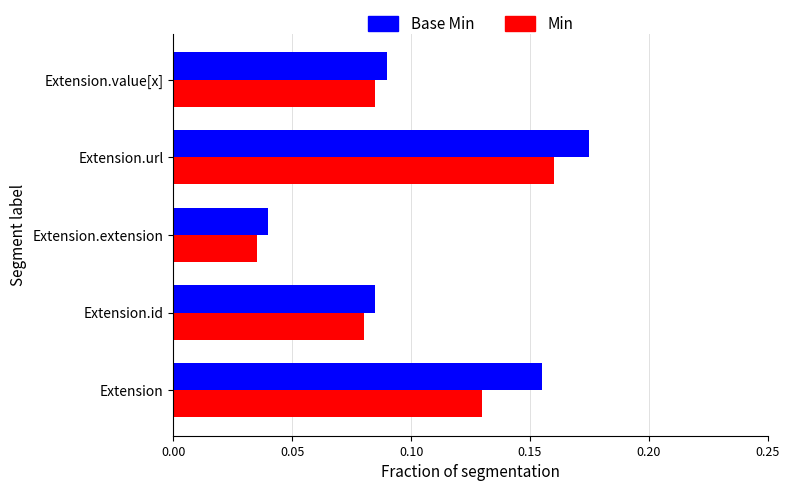

What is the sum of the Base Min values at Extension and Extension.url?

0.3